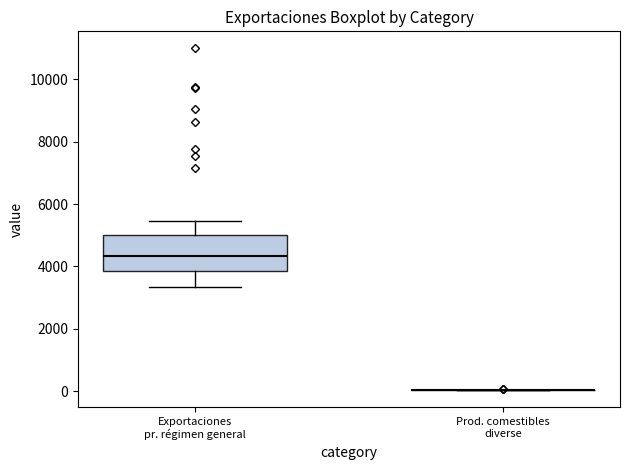

Reading left to right, transcribe this box plot: for each box, give where its median line is, the range the box spans, and where its two whiskers end, as read against the y-axis. The values are not printed on the chart, so give them approximately, as read against the axis.

Exportaciones pr. régimen general: median 4400, box 3800 to 5000, whiskers 3400 to 5400
Prod. comestibles diverse: box collapsed to a line at 0, whiskers 0 to 0